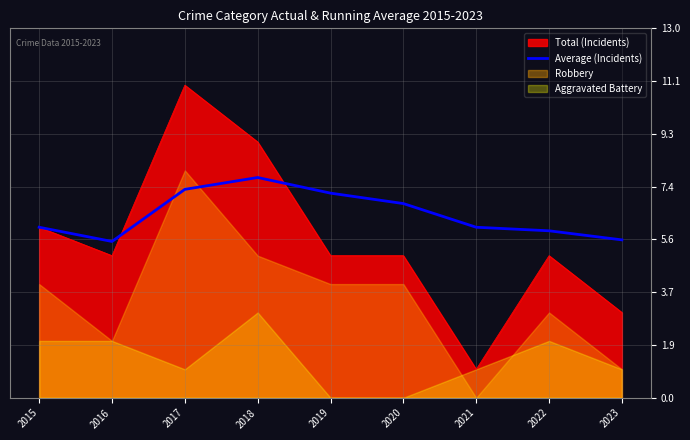

True or false: Total (Incidents) has a value of 8.3 at 2015.

False